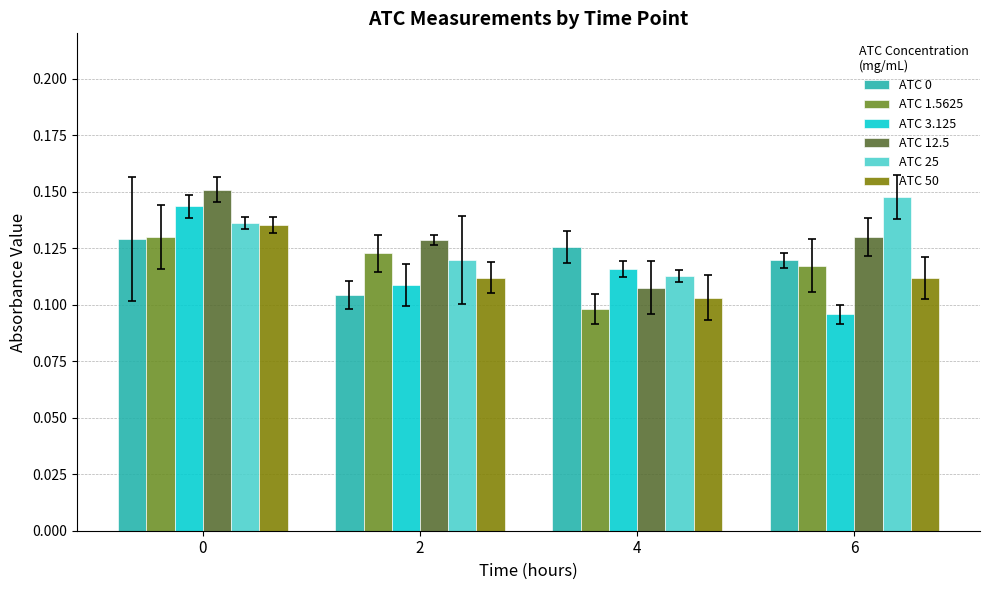

List the labels in order of ATC 3.125 value, smallest first.

6, 2, 4, 0